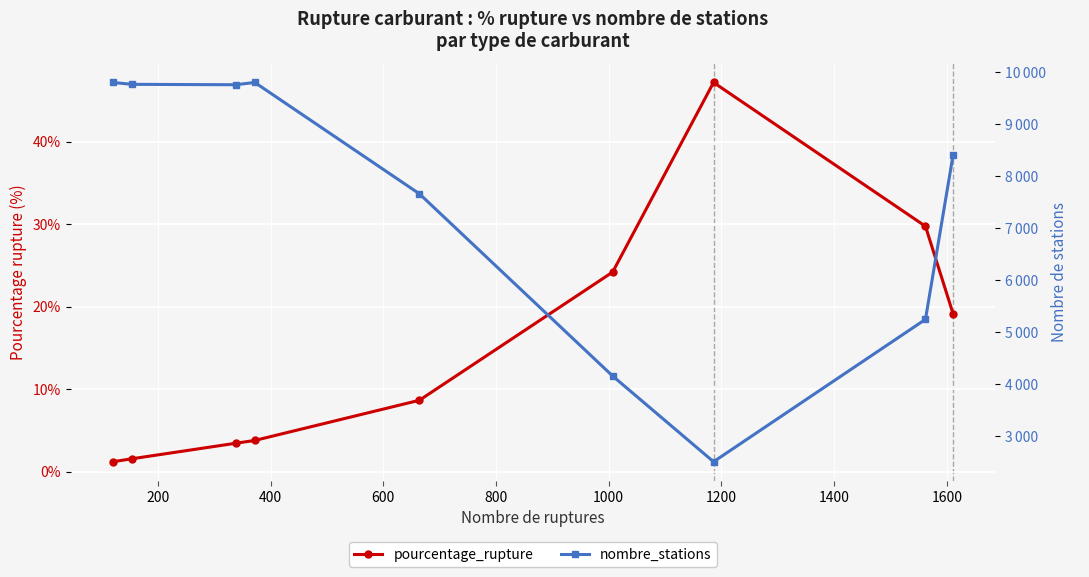

What is the value of the nombre_stations point at the 8th from the left?

5249.0